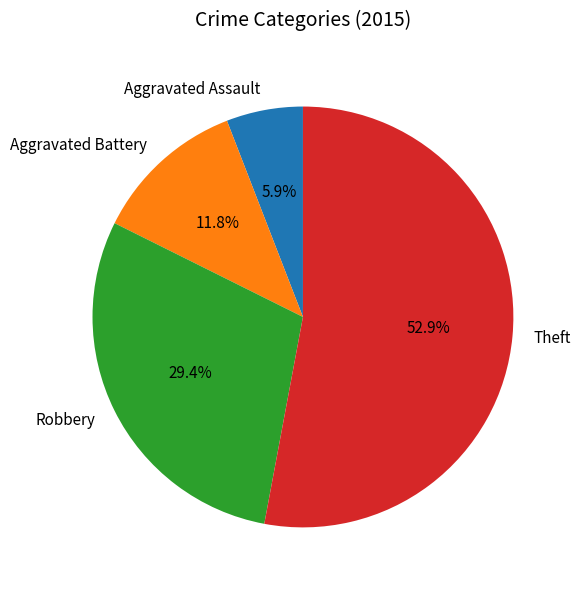

What is the largest slice in the pie chart?

Theft